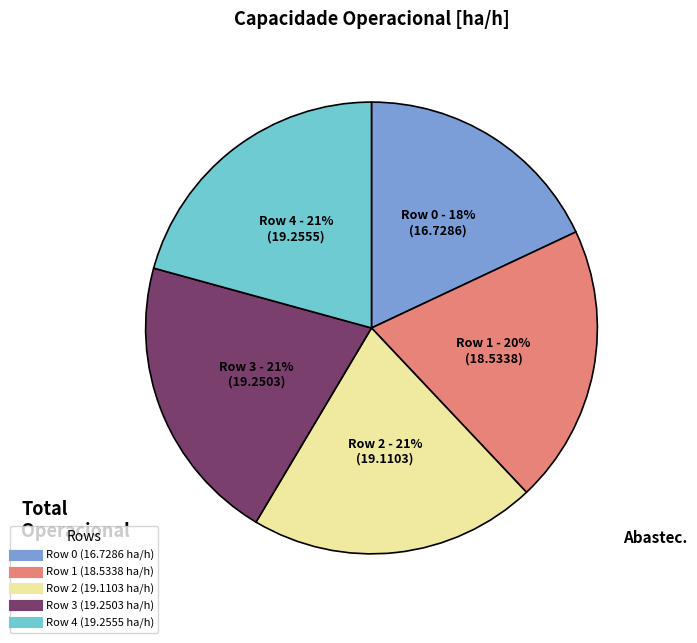

To the nearest percent, what is the difference between the largest and smallest slice percentages?

3%